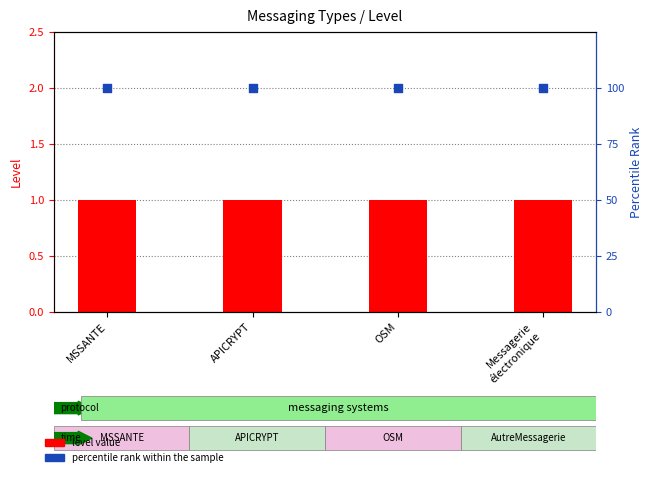

Which series reaches the maximum Y coordinate?

percentile rank within the sample